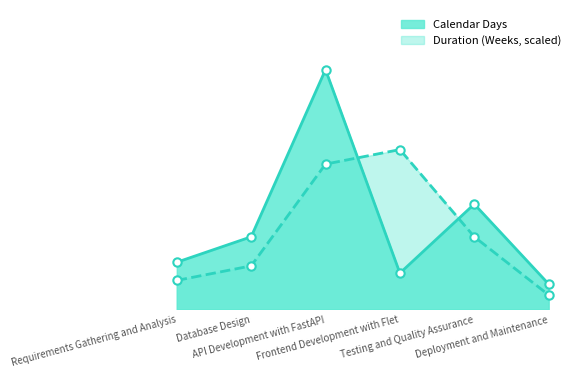

Which series changed the most between API Development with FastAPI and Frontend Development with Flet?

Calendar Days